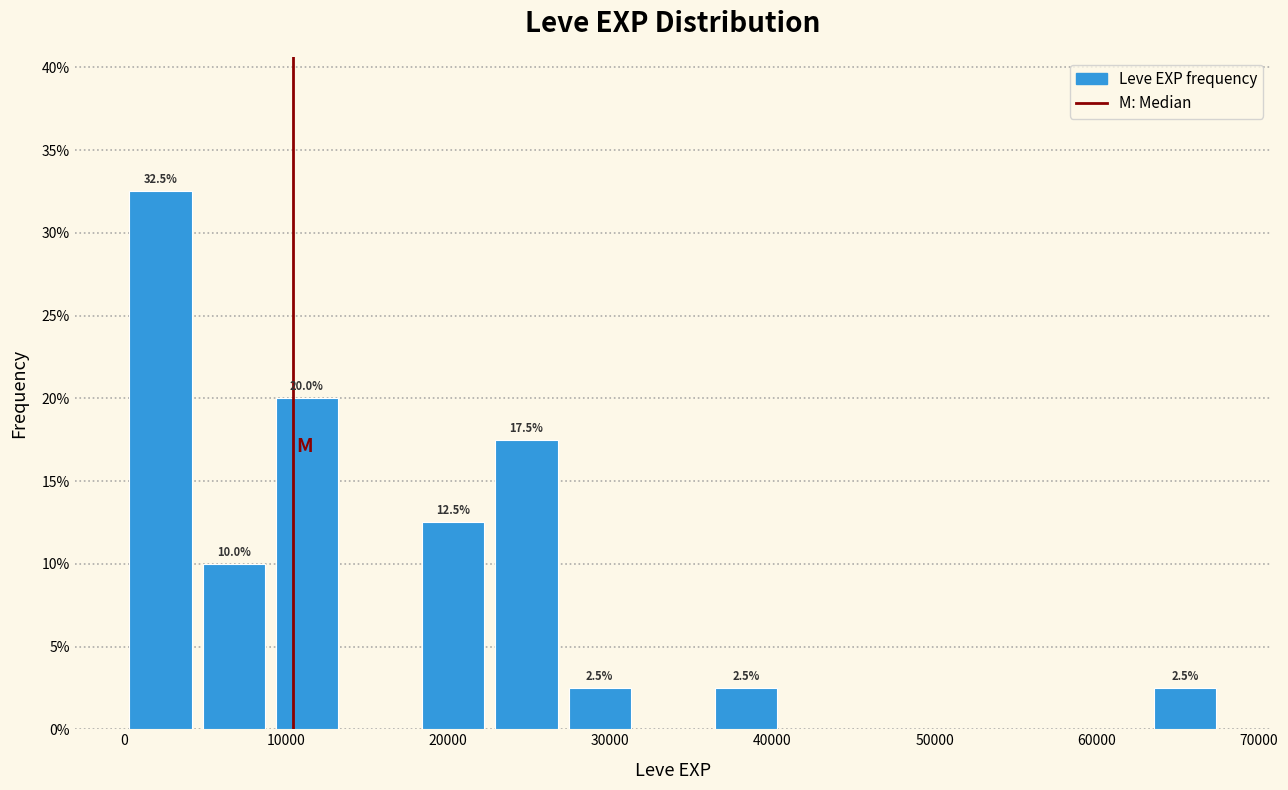

Which range on the x-axis has the tallest bar?

0 to 5000